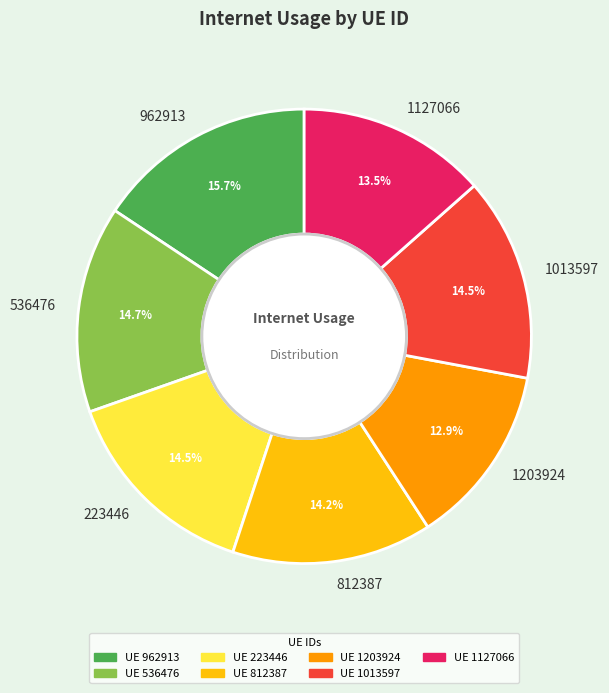

To the nearest percent, what is the difference between the 1127066 and 1013597 slice percentages?

1%